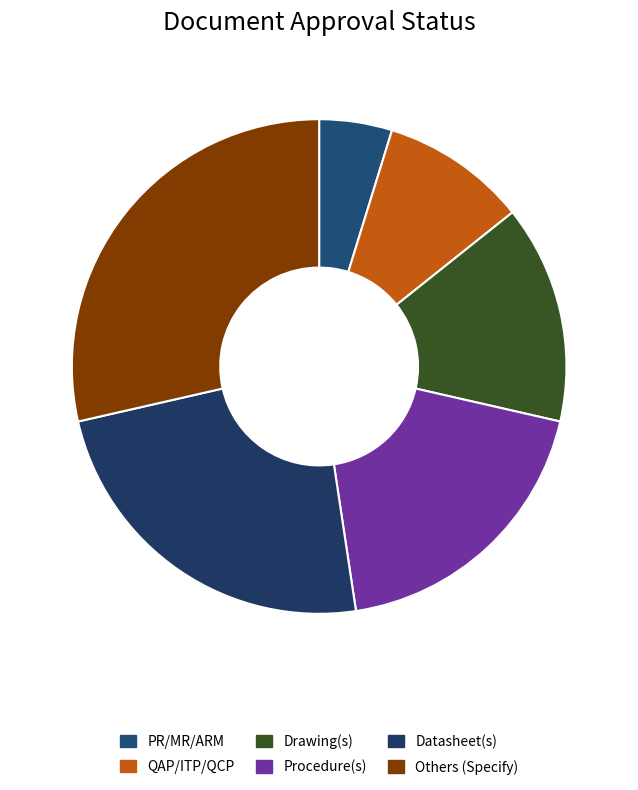

Which slice is the smallest?

PR/MR/ARM